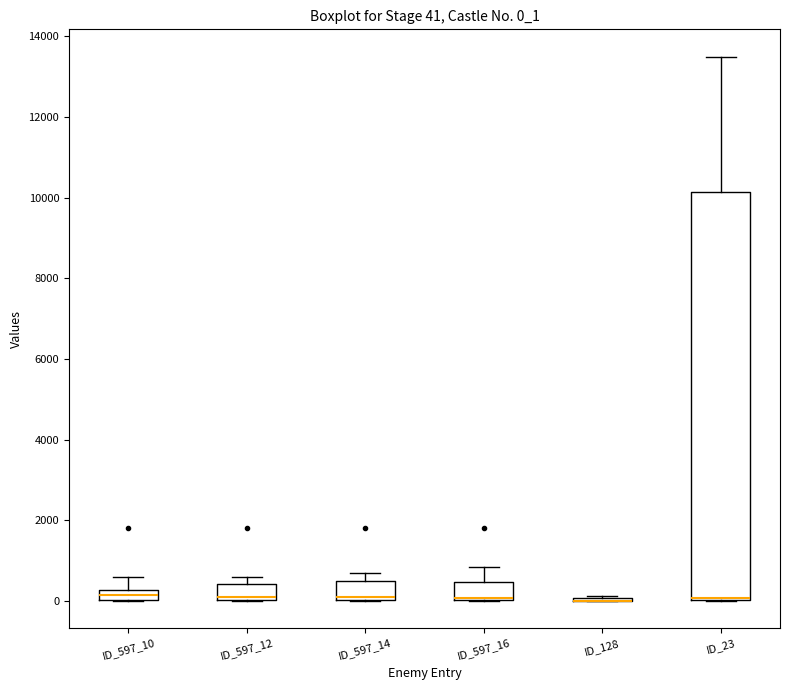

Which box is the tallest, from its lower edge to its upper edge?

ID_23